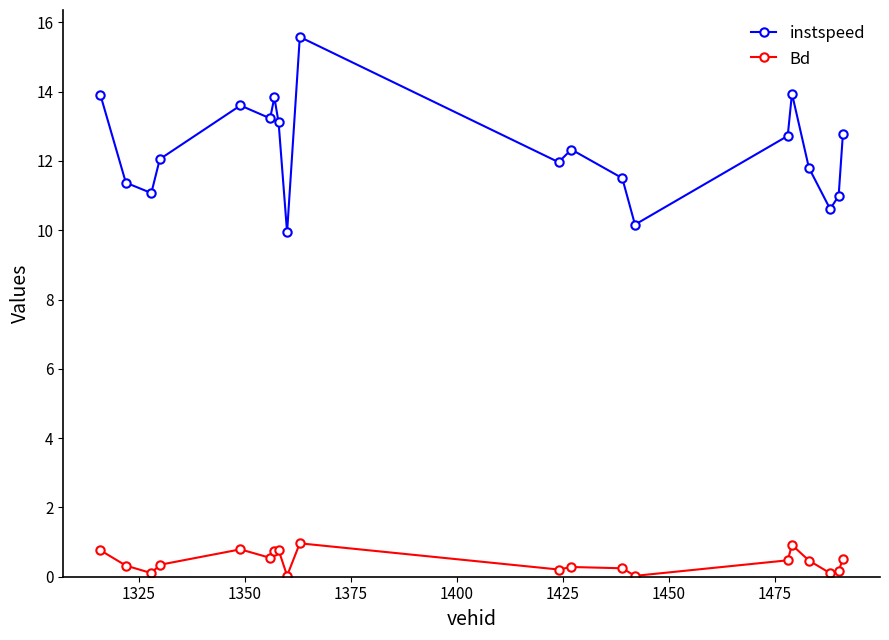

What is the value of the instspeed point at the 4th from the left?

12.1